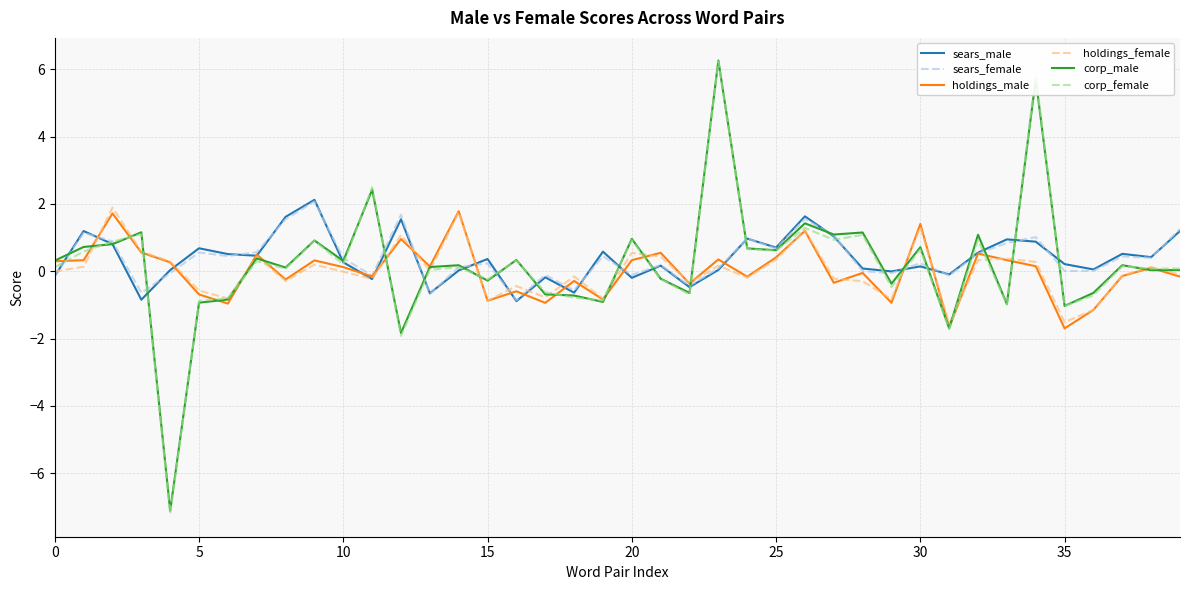

What is the lowest value of the corp_male series?

-7.1